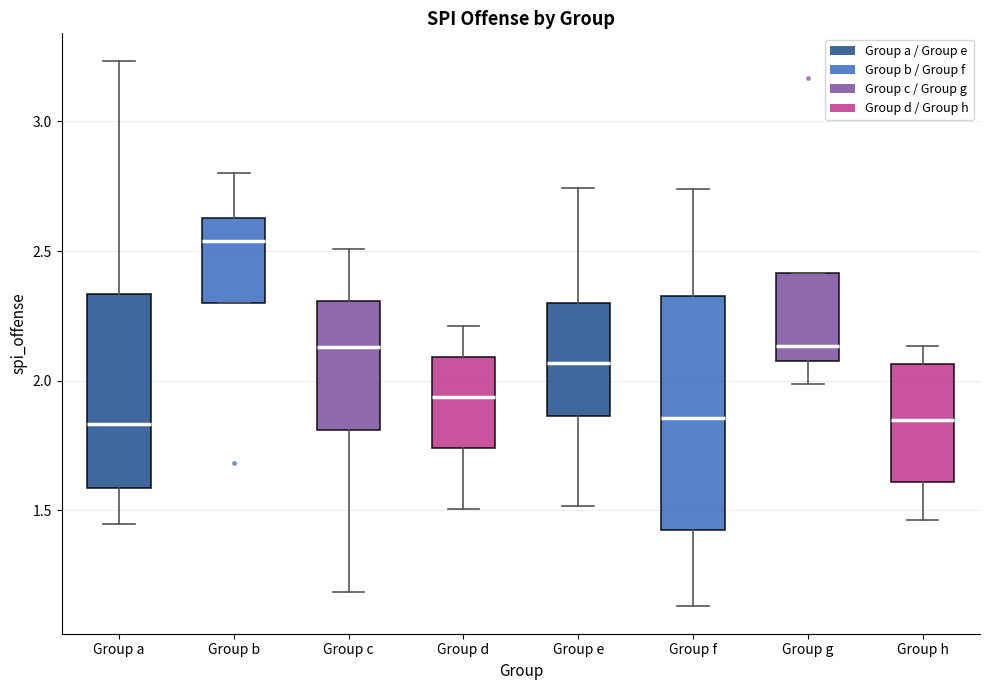

Which box is the tallest, from its lower edge to its upper edge?

Group f